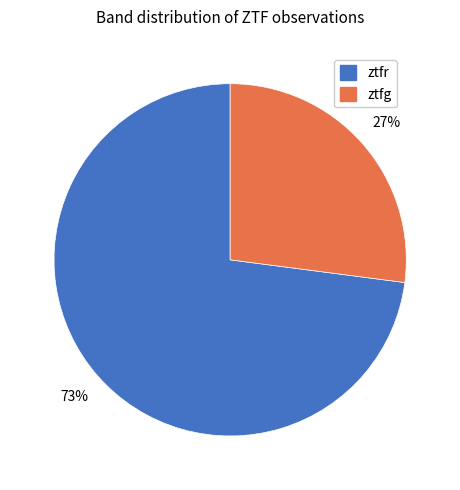

What percentage is the ztfg slice, to the nearest percent?

27%